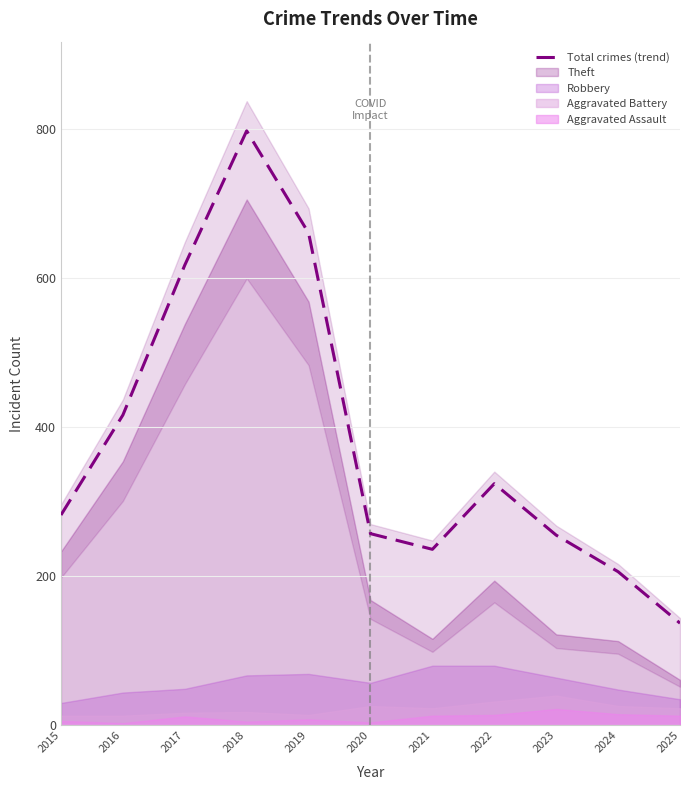

Between 2023 and 2022, which is larger?

2022